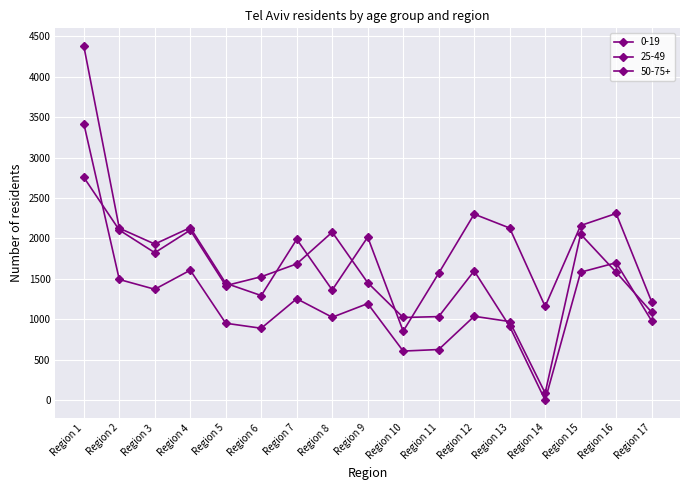

Read the 0-19 value at Region 17, to the nearest 10.

1090